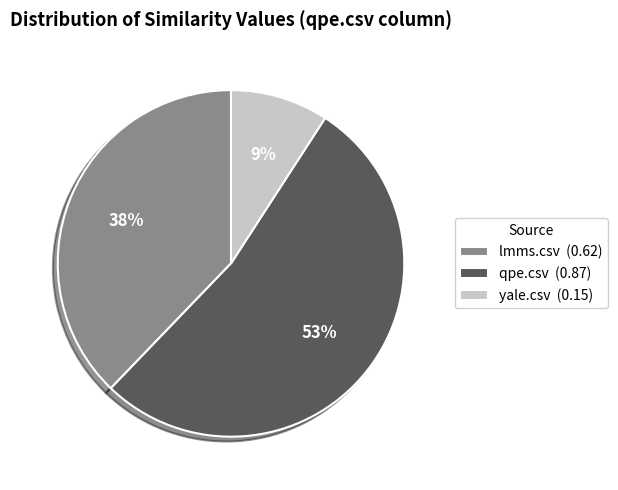

To the nearest percent, what percentage of the pie is qpe.csv?

53%